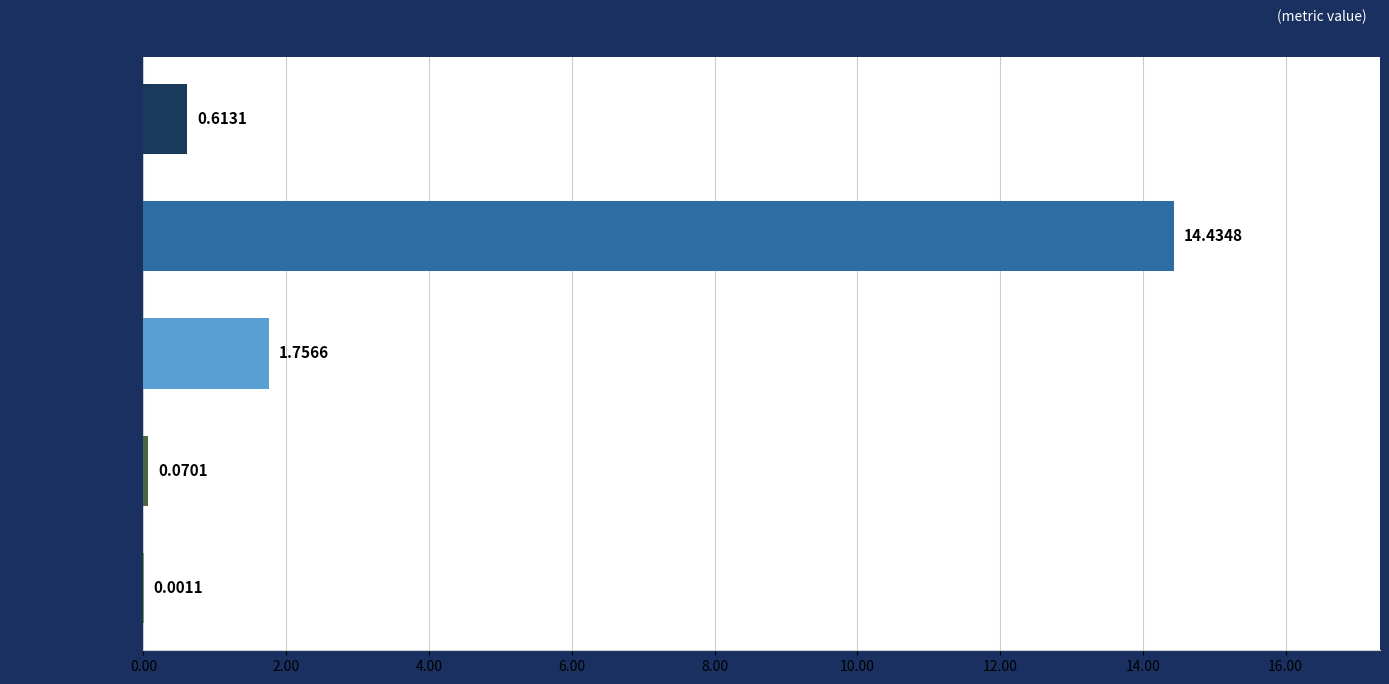

What is the sum of all values?

16.9